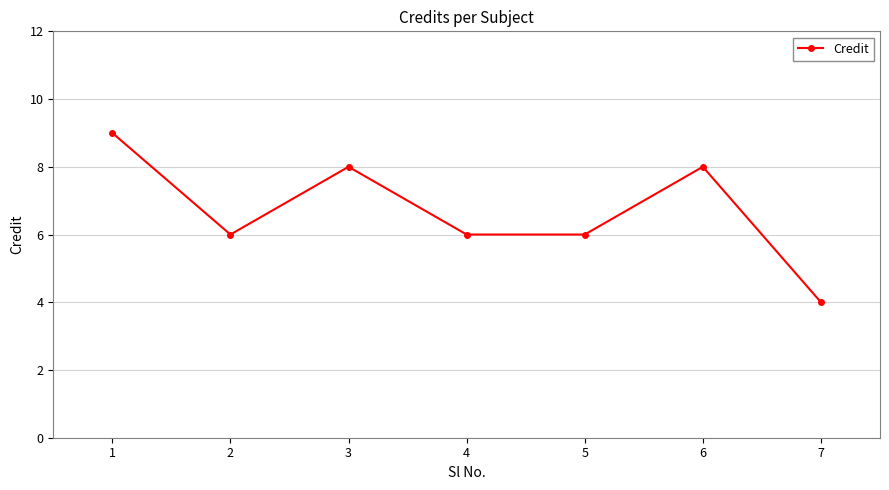

What is the average value?

7